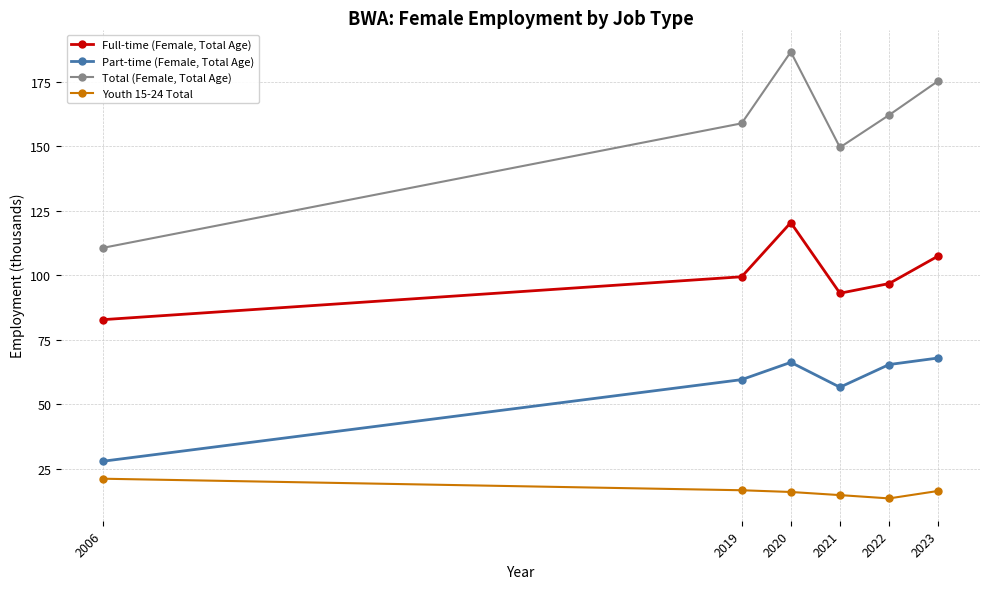

Where is the first local minimum for Part-time (Female, Total Age)?

2021